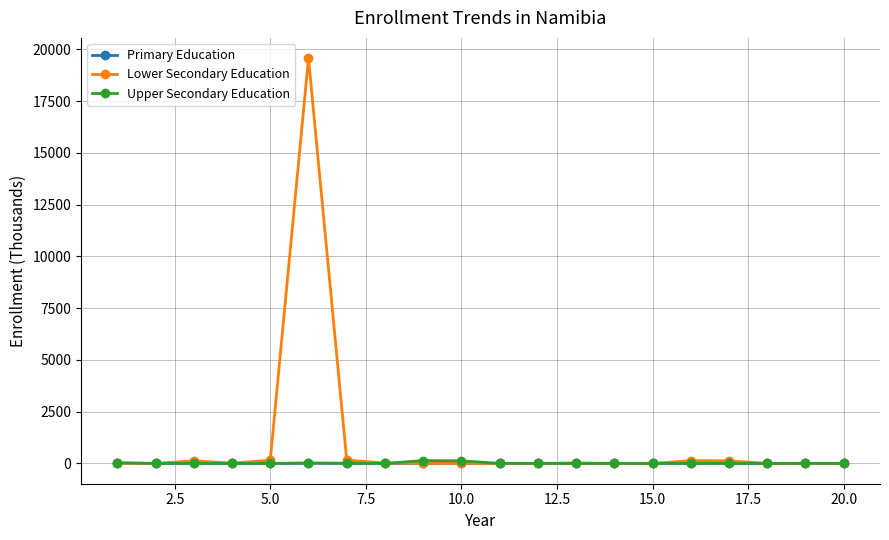

How many data points in Primary Education are above 0?

9